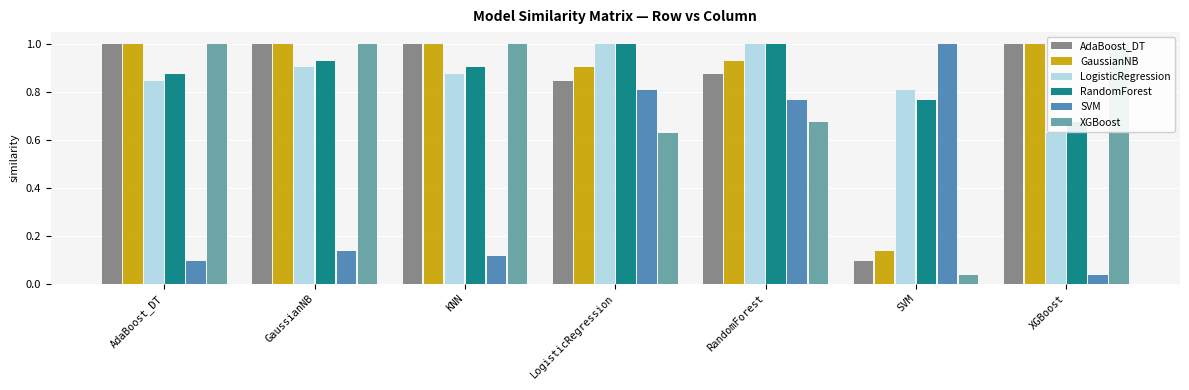

What is the difference between the highest and lowest values at XGBoost?

1.0